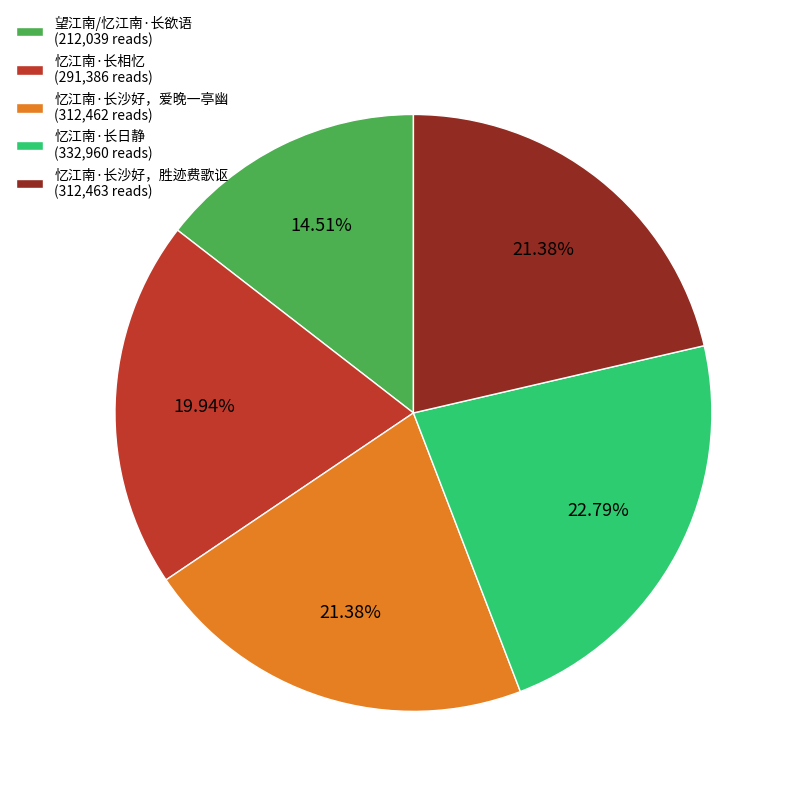

To the nearest percent, what is the combined percentage of 望江南/忆江南·长欲语 and 忆江南·长沙好，胜迹费歌讴?

36%